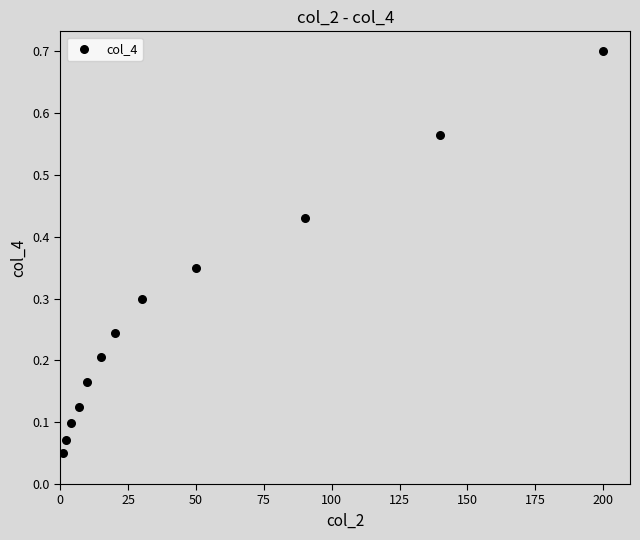

What is the average X value?

47.4